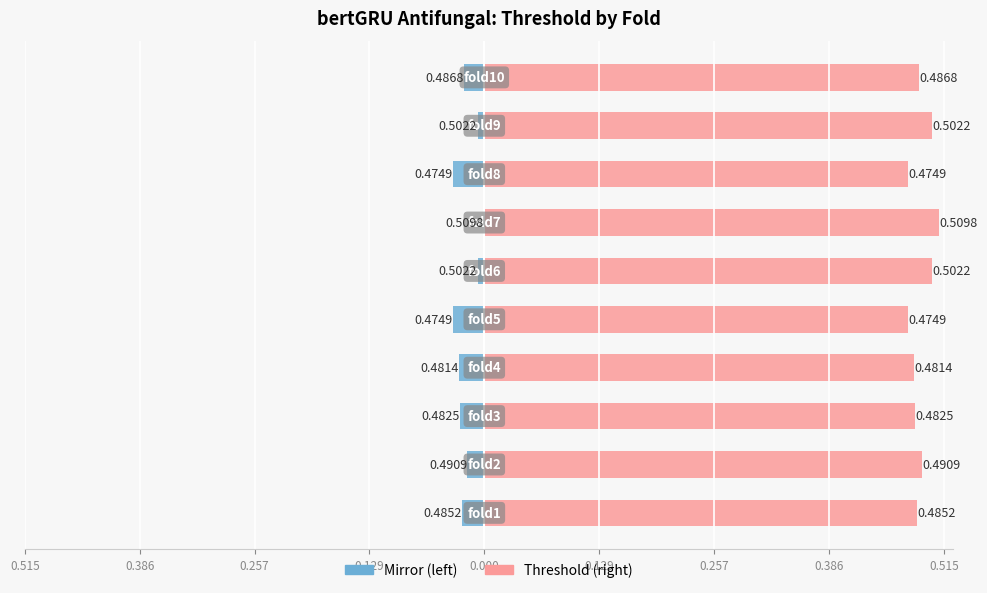

Rank the series by their average value, from lowest to highest.

threshold (left mirror), threshold (right)